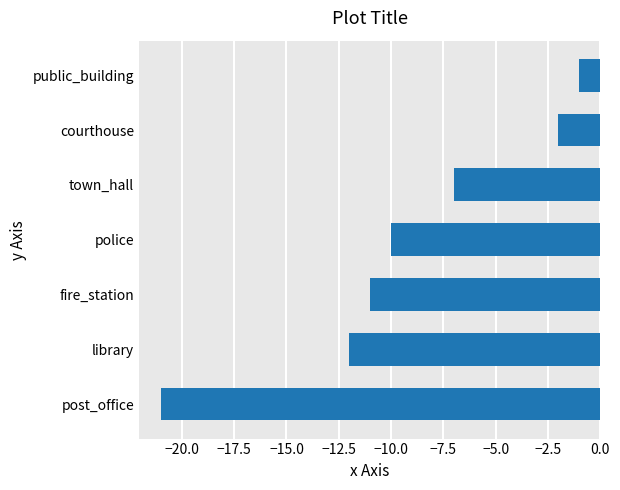

Does the chart contain stacked bars?

No